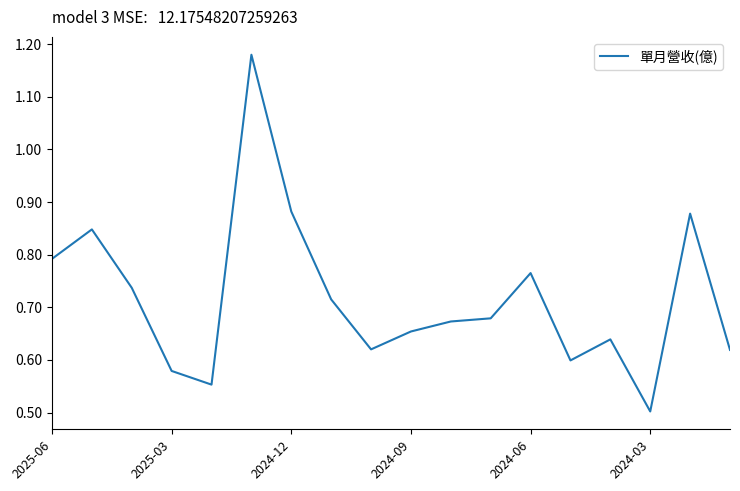

What is the smallest value displayed?

0.5